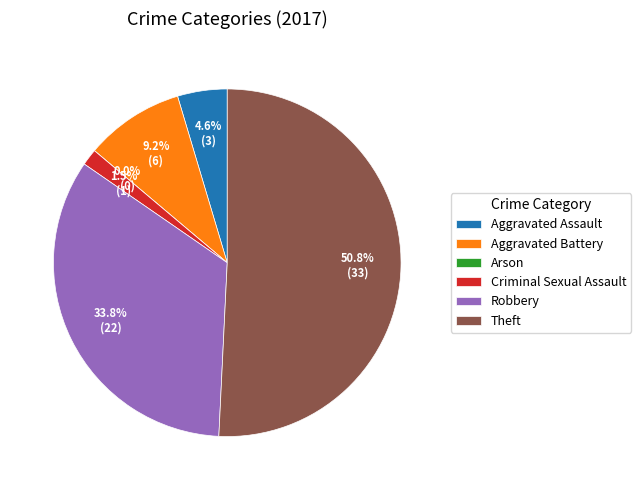

What percentage is NOT represented by Aggravated Battery?

90.8%